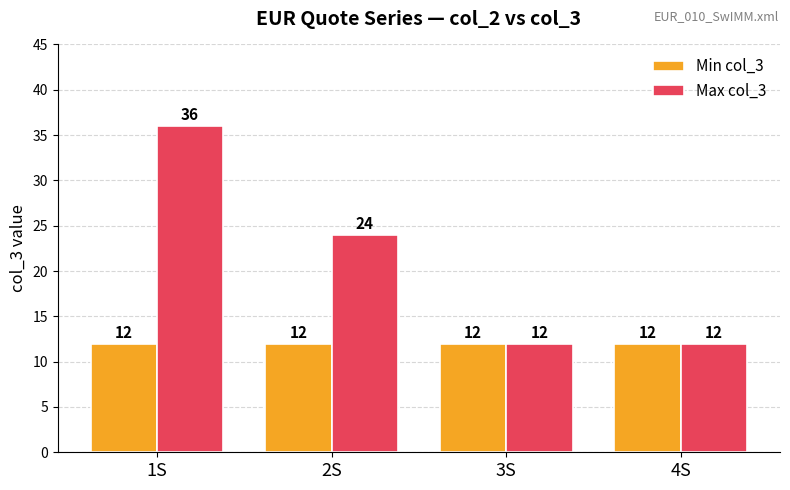

What is the approximate value of Min col_3 at 2S?

12